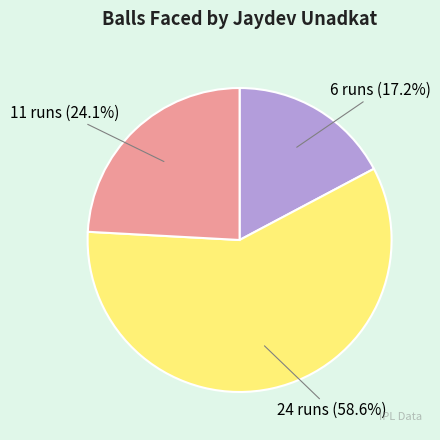

Does any single category account for the majority?

Yes